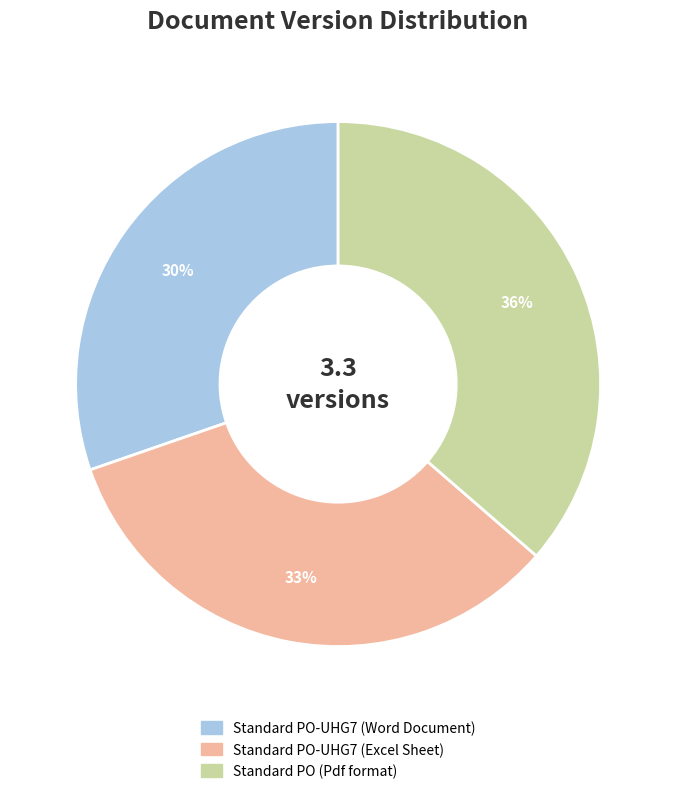

What is the smallest slice in the pie chart?

Standard PO-UHG7 (Word Document)